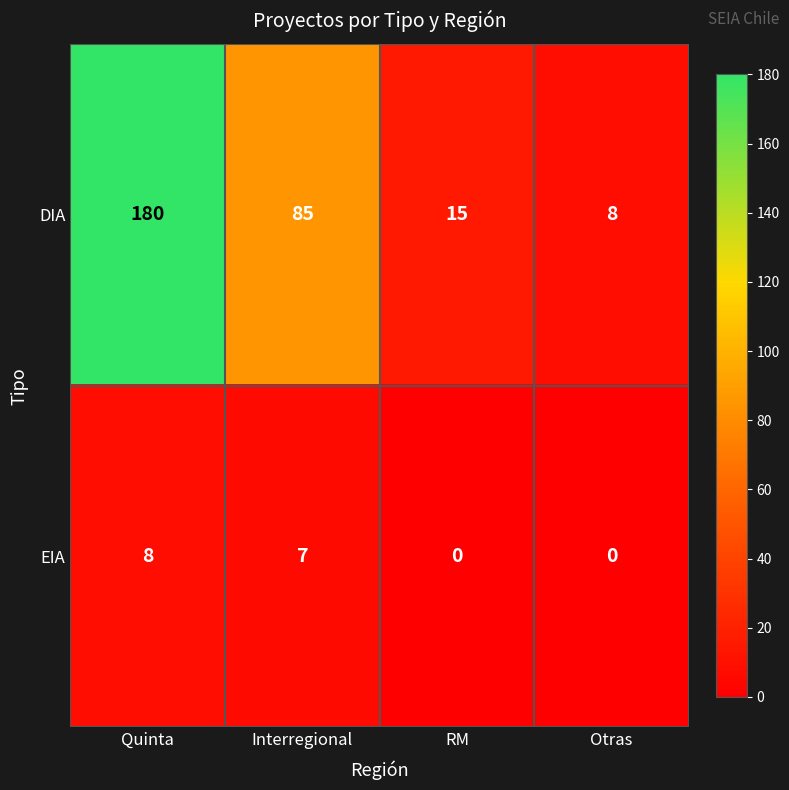

Count the number of categories in the chart.

4